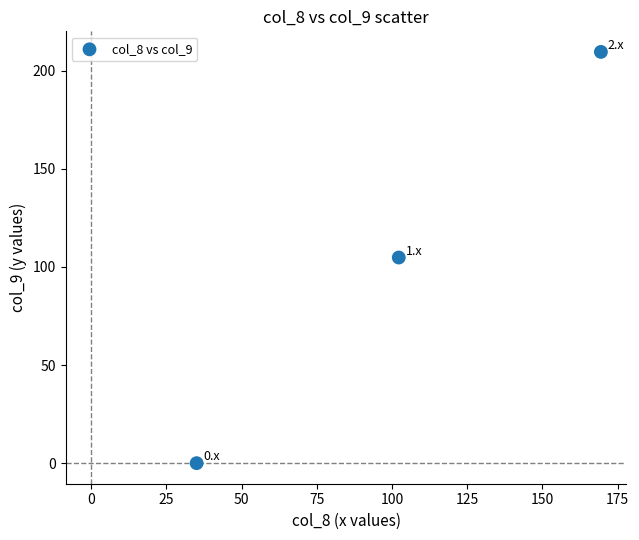

What is the range of Y values (max minus min)?

209.6